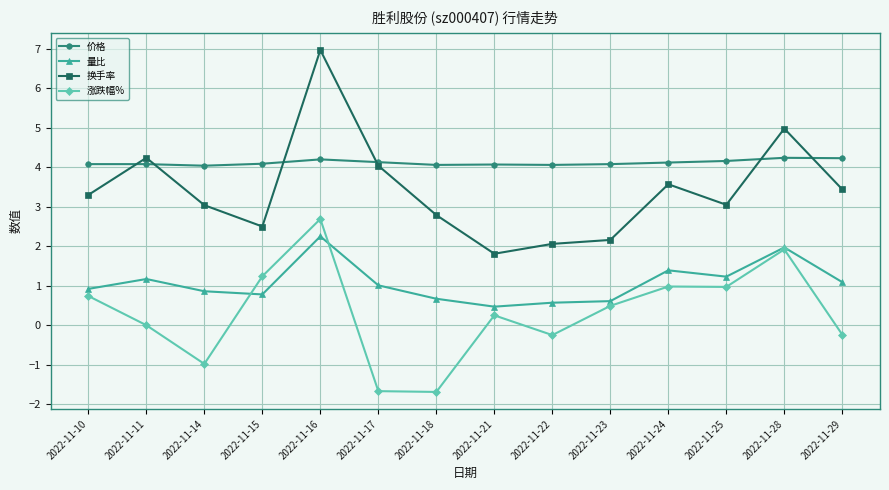

List the series in order of their overall mean, lowest first.

涨跌幅%, 量比, 换手率, 价格